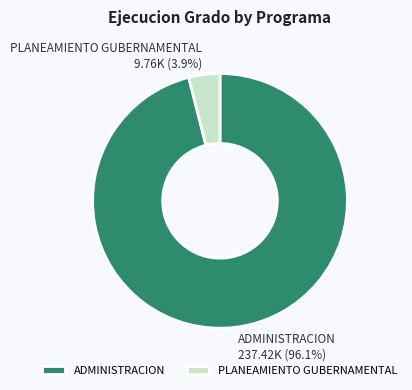

Which has a higher value, ADMINISTRACION or PLANEAMIENTO GUBERNAMENTAL?

ADMINISTRACION